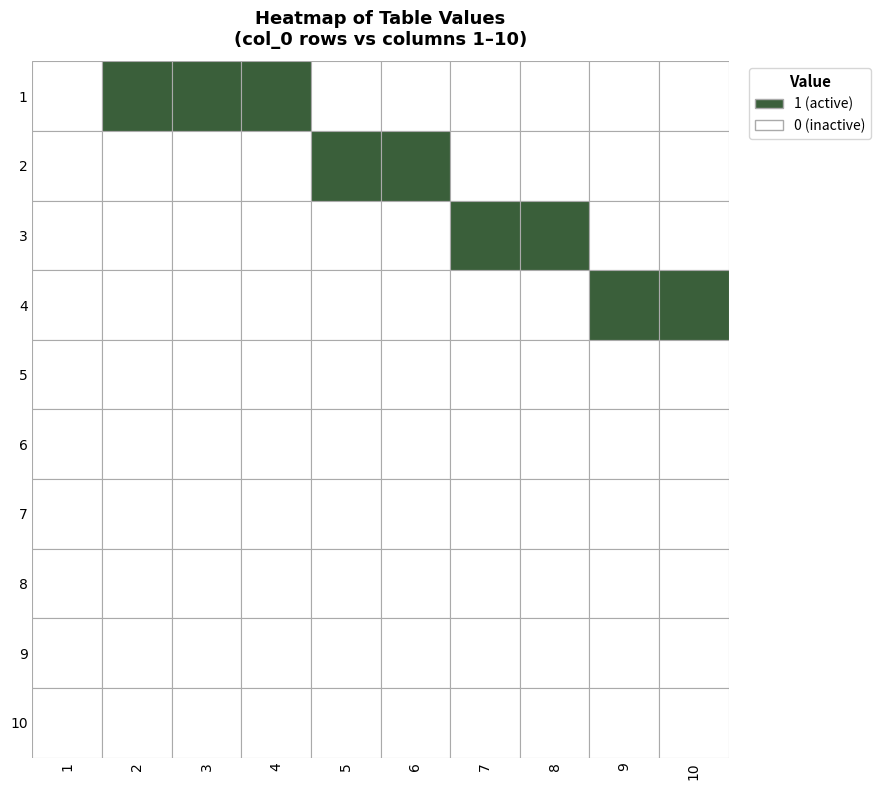

Reading right to left, extract all data points from this chart.

1: 10=0	9=0	8=0	7=0	6=0	5=0	4=1	3=1	2=1	1=0
2: 10=0	9=0	8=0	7=0	6=1	5=1	4=0	3=0	2=0	1=0
3: 10=0	9=0	8=1	7=1	6=0	5=0	4=0	3=0	2=0	1=0
4: 10=1	9=1	8=0	7=0	6=0	5=0	4=0	3=0	2=0	1=0
5: 10=0	9=0	8=0	7=0	6=0	5=0	4=0	3=0	2=0	1=0
6: 10=0	9=0	8=0	7=0	6=0	5=0	4=0	3=0	2=0	1=0
7: 10=0	9=0	8=0	7=0	6=0	5=0	4=0	3=0	2=0	1=0
8: 10=0	9=0	8=0	7=0	6=0	5=0	4=0	3=0	2=0	1=0
9: 10=0	9=0	8=0	7=0	6=0	5=0	4=0	3=0	2=0	1=0
10: 10=0	9=0	8=0	7=0	6=0	5=0	4=0	3=0	2=0	1=0